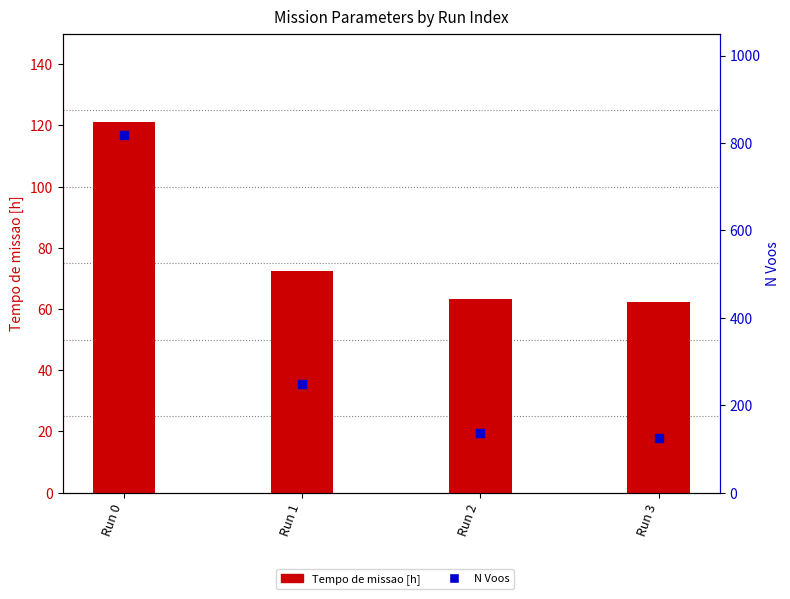

Is the value of Tempo de missao [h] at Run 1 greater than the value of N Voos at Run 3?

No